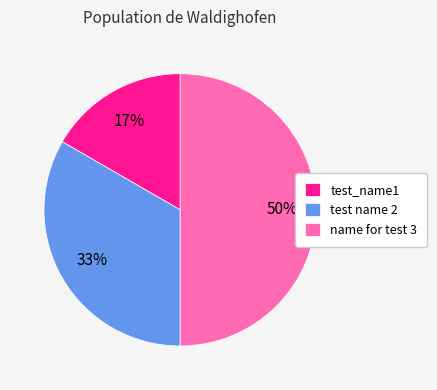

Count the number of slices in the pie.

3